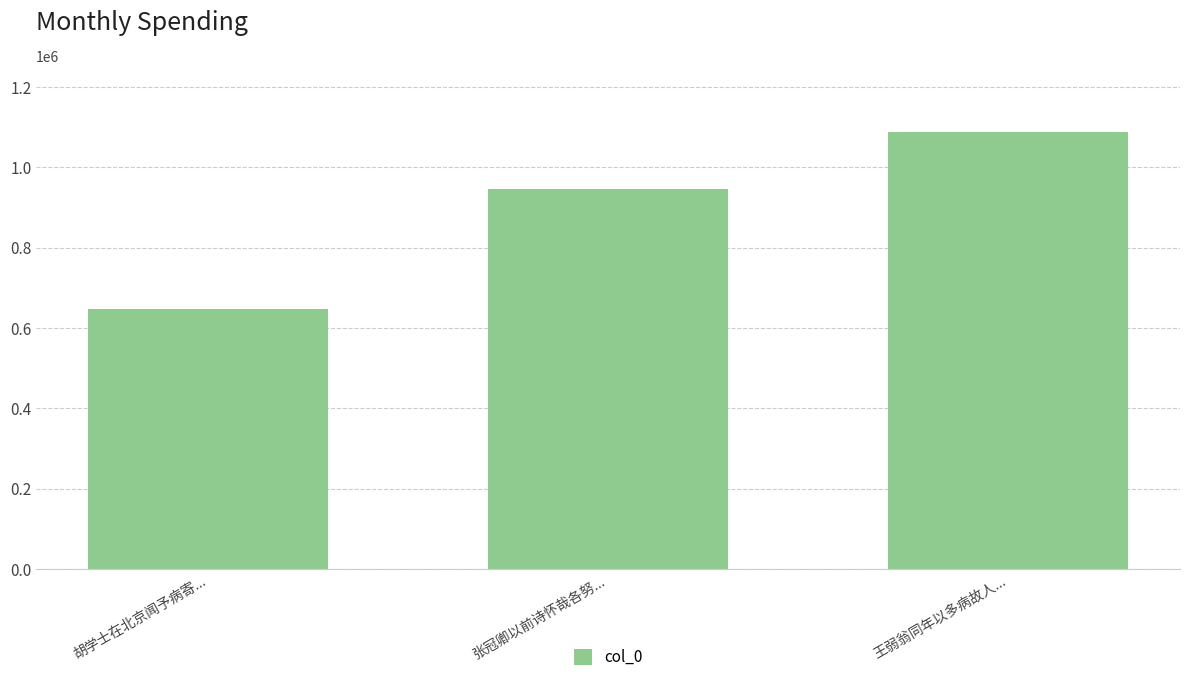

True or false: the data shows 1089298 at 王弱翁同年以多病故人....

True